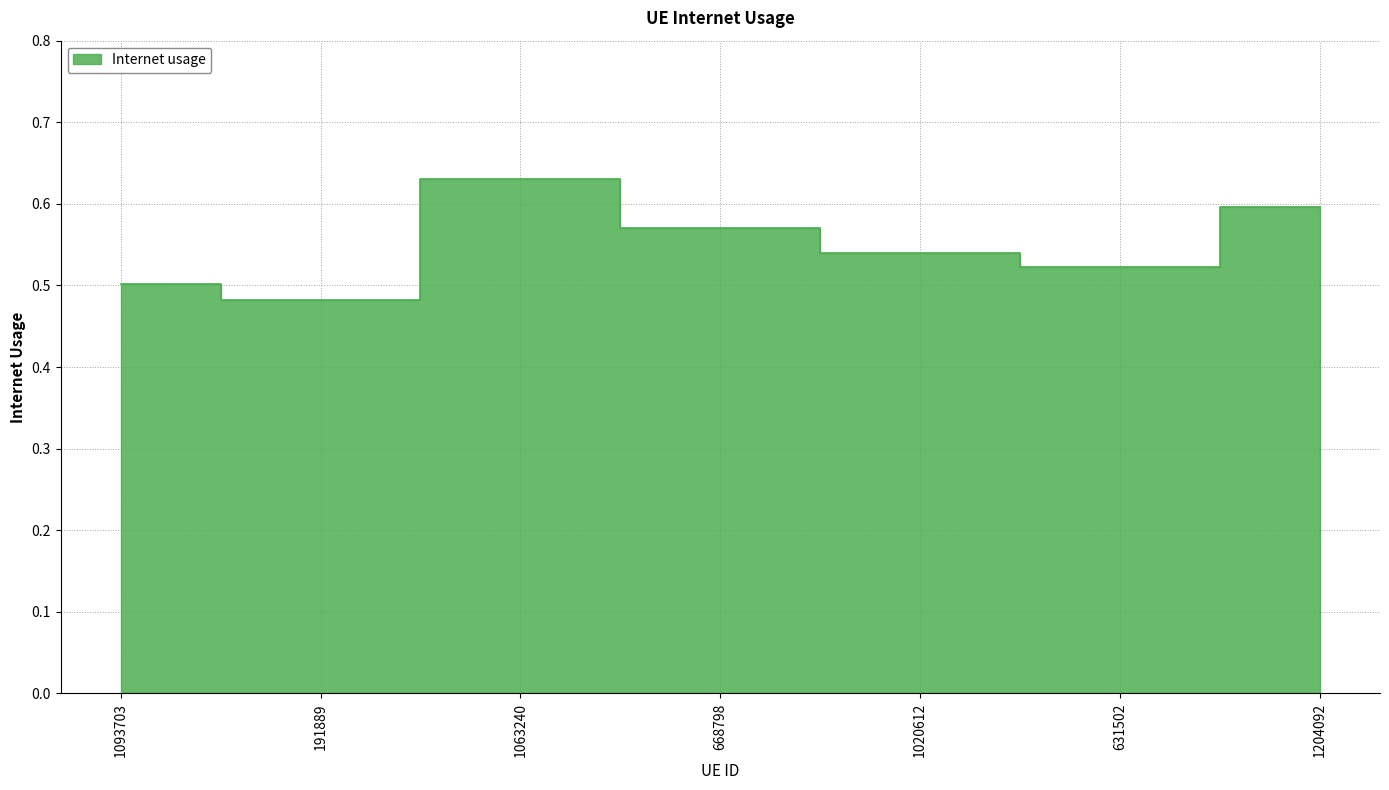

Is it true that the value at 1020612 is 0.5?

True